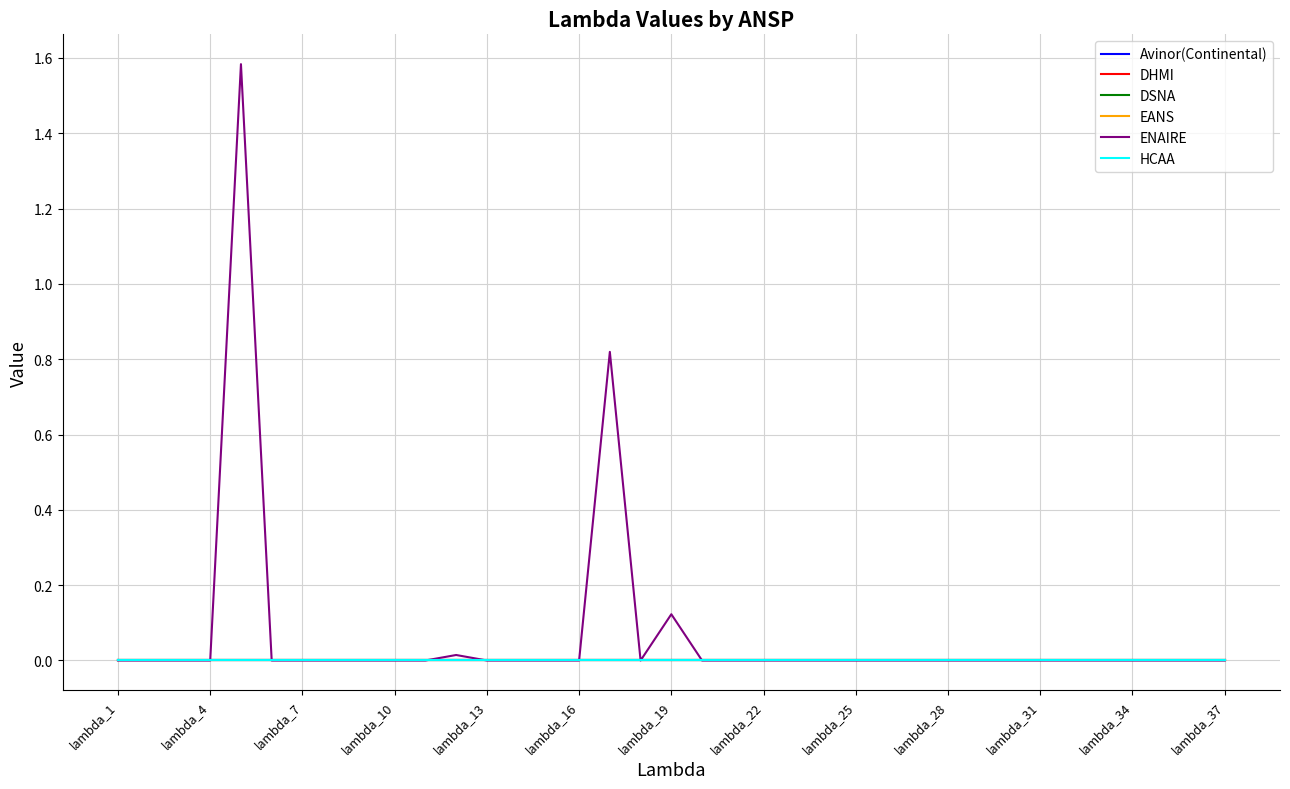

Does the chart have visible grid lines?

Yes